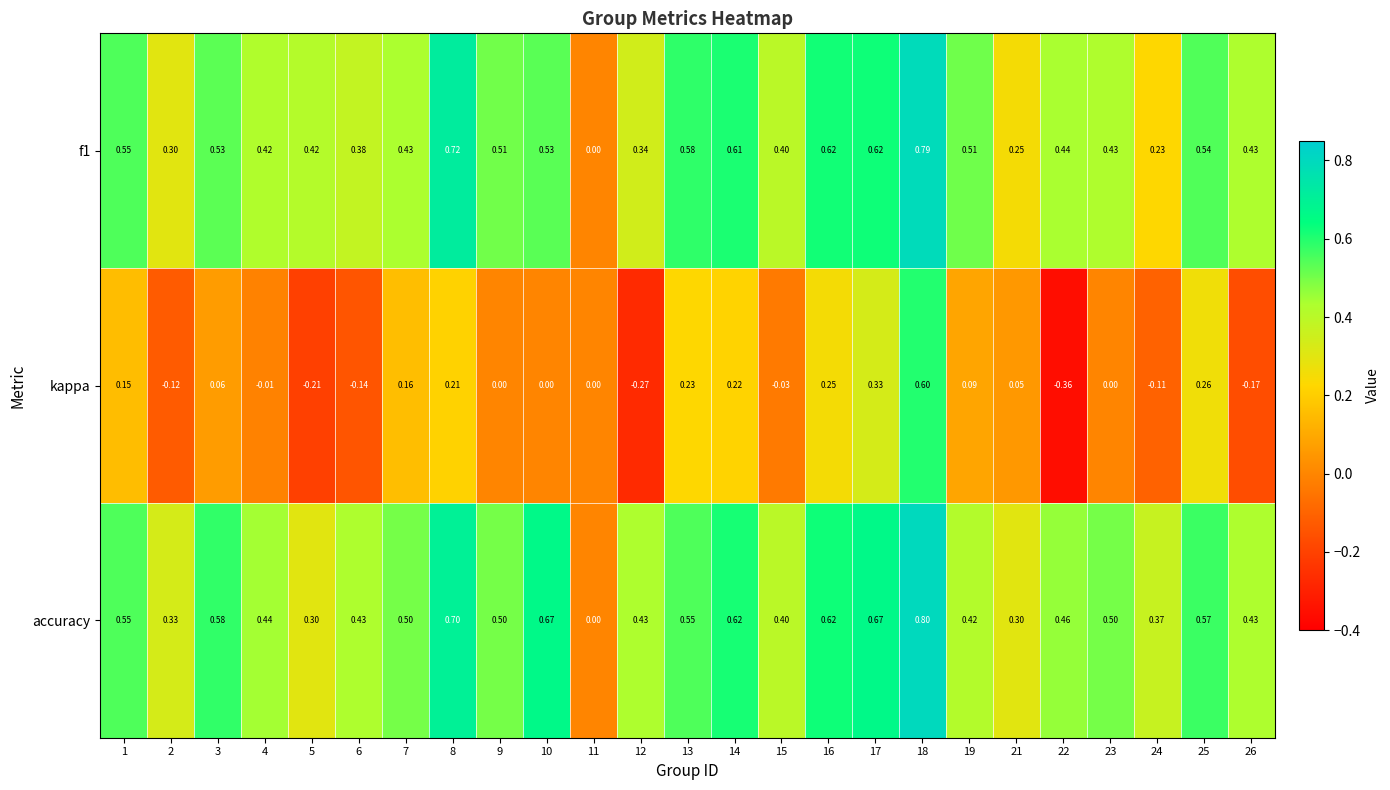

Which series has the widest spread of values?

kappa